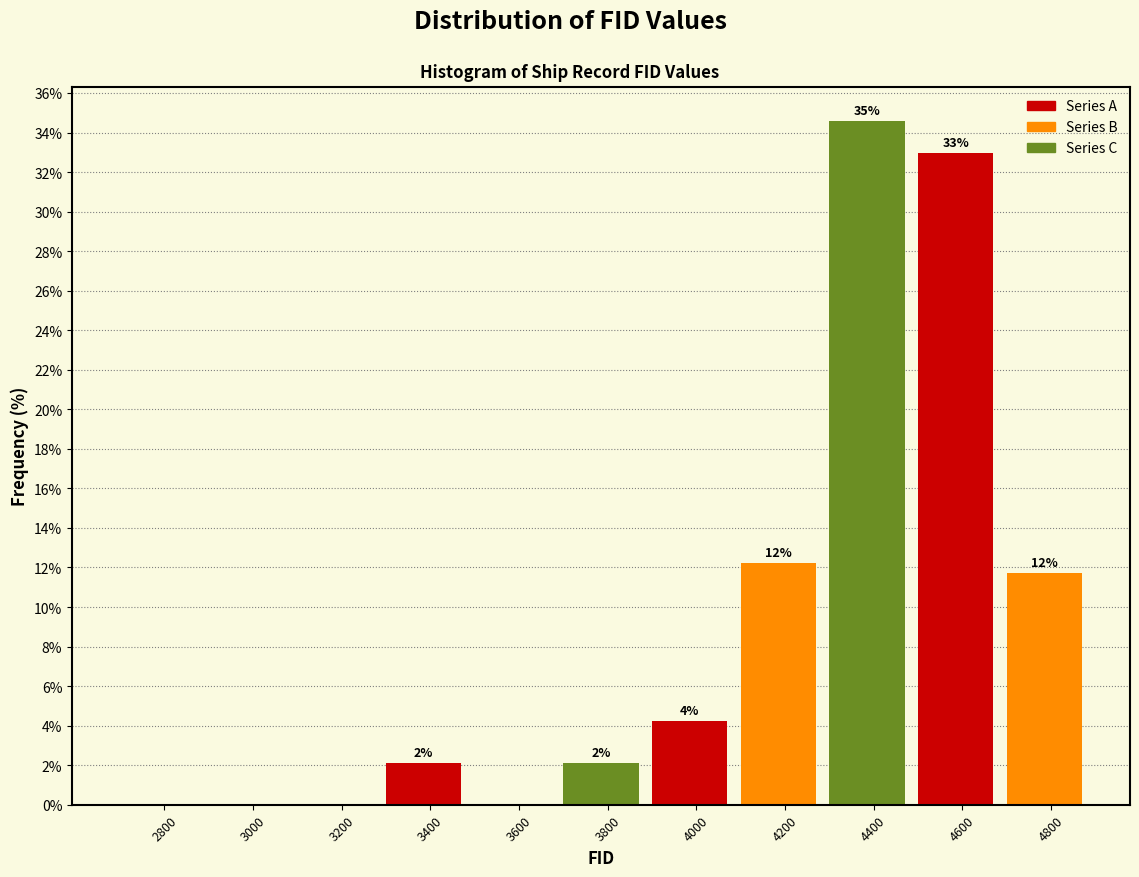

Are the bars horizontal?

No